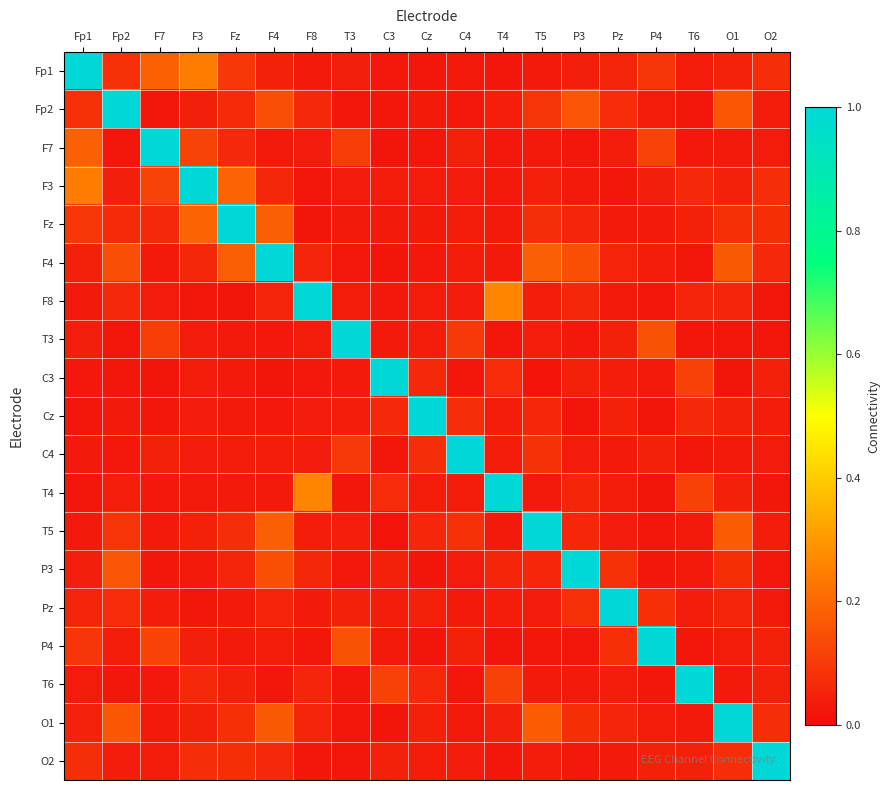

What is the greatest value displayed?

1.0